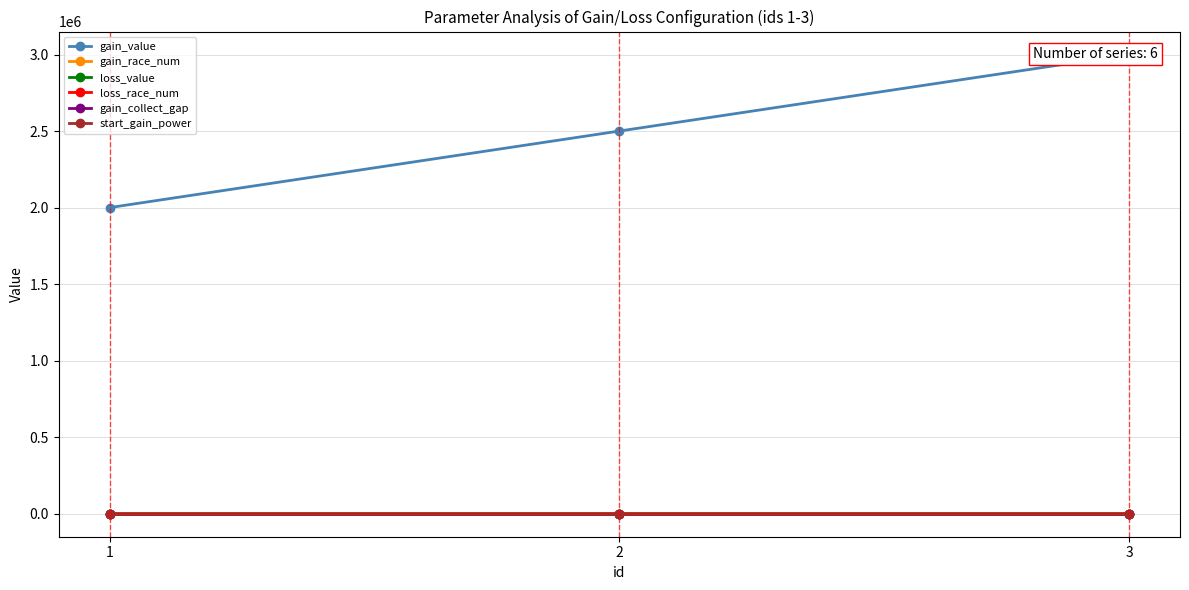

At which label does gain_race_num reach its peak?

3